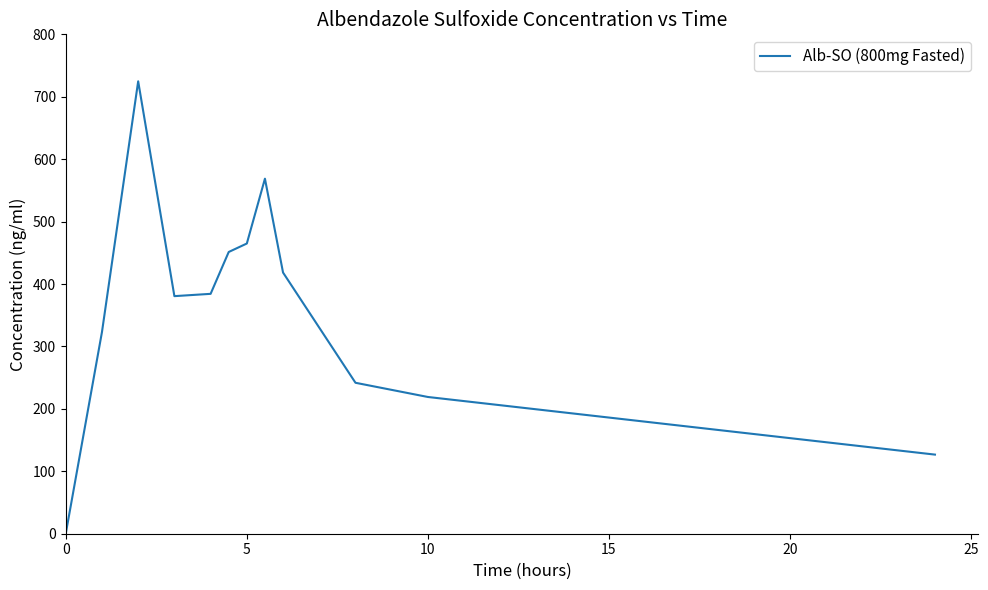

What is the maximum value shown in the chart?

724.7